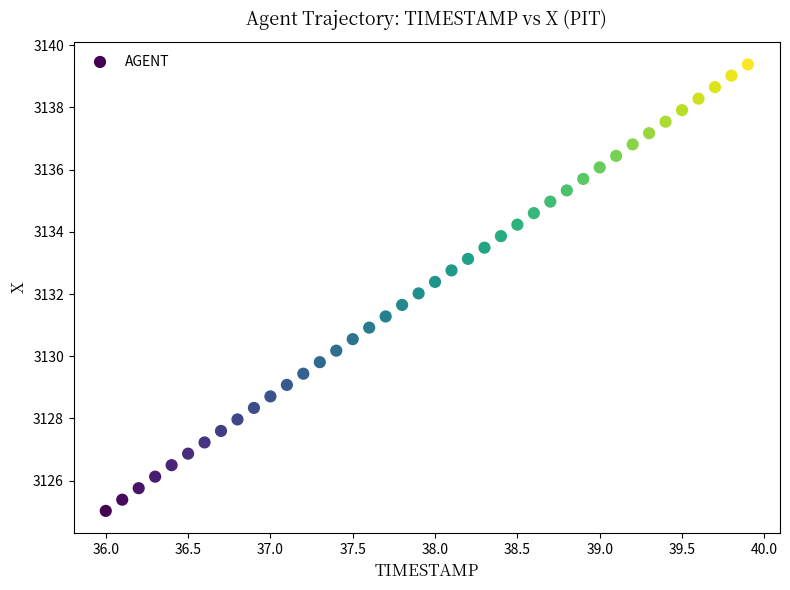

What is the range of X values (max minus min)?

3.9